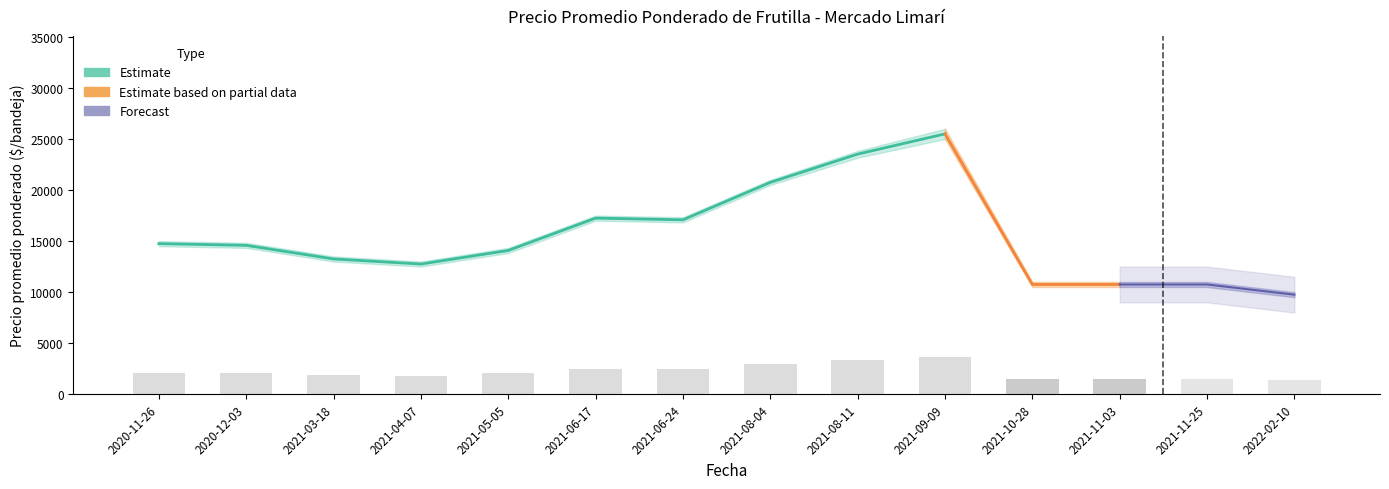

True or false: Precio mínimo has a value of 14219 at 2021-11-25.

False